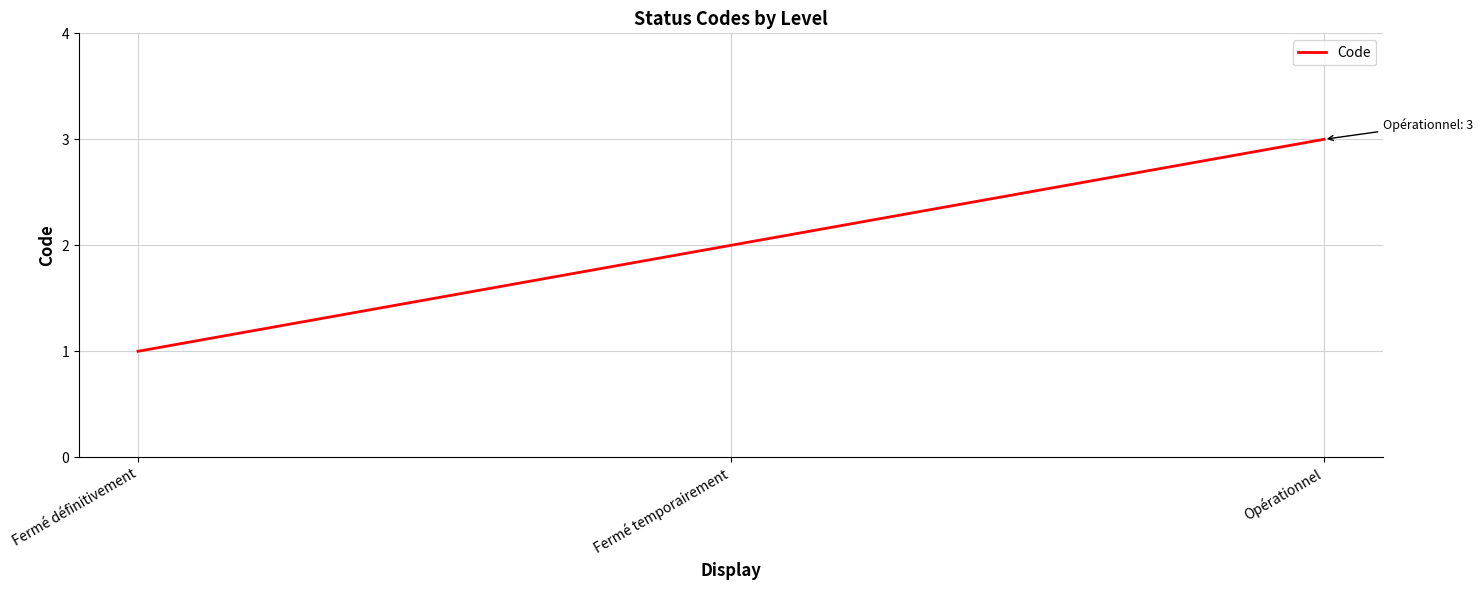

What position from the right is Fermé temporairement?

2